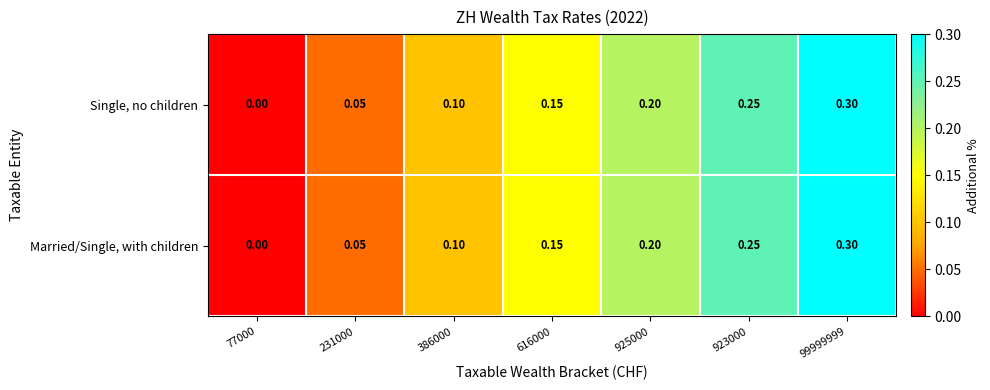

Is the value of Single, no children at 923000 greater than the value of Married/Single, with children at 925000?

Yes